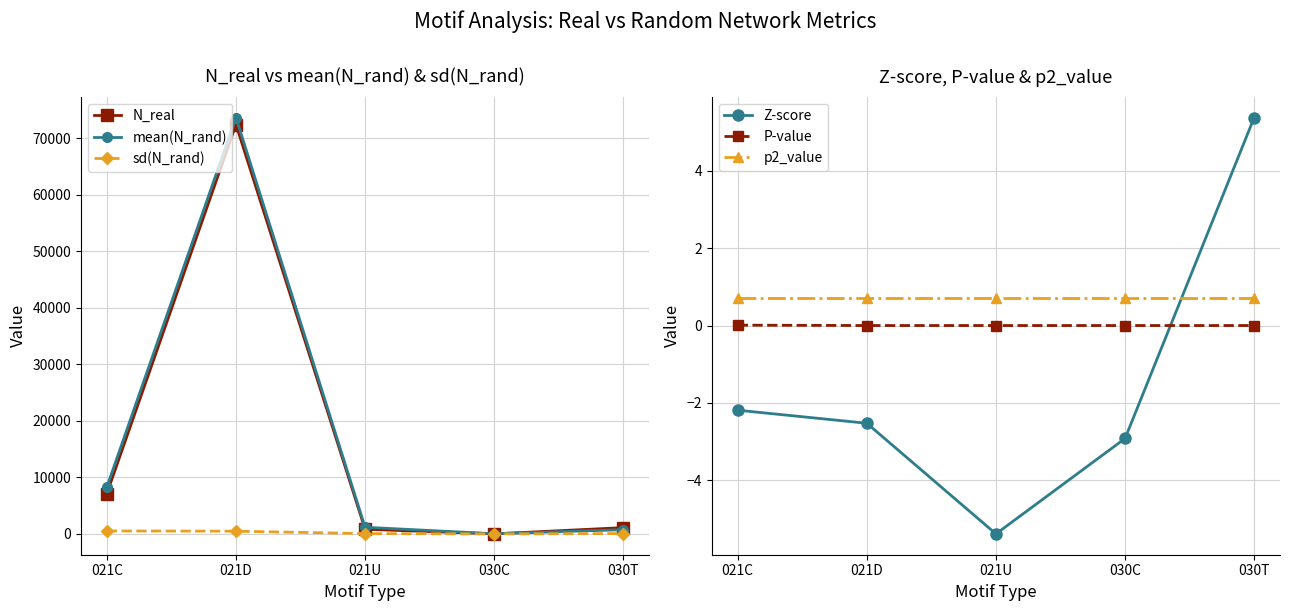

At which category does N_real reach its first local peak?

021D